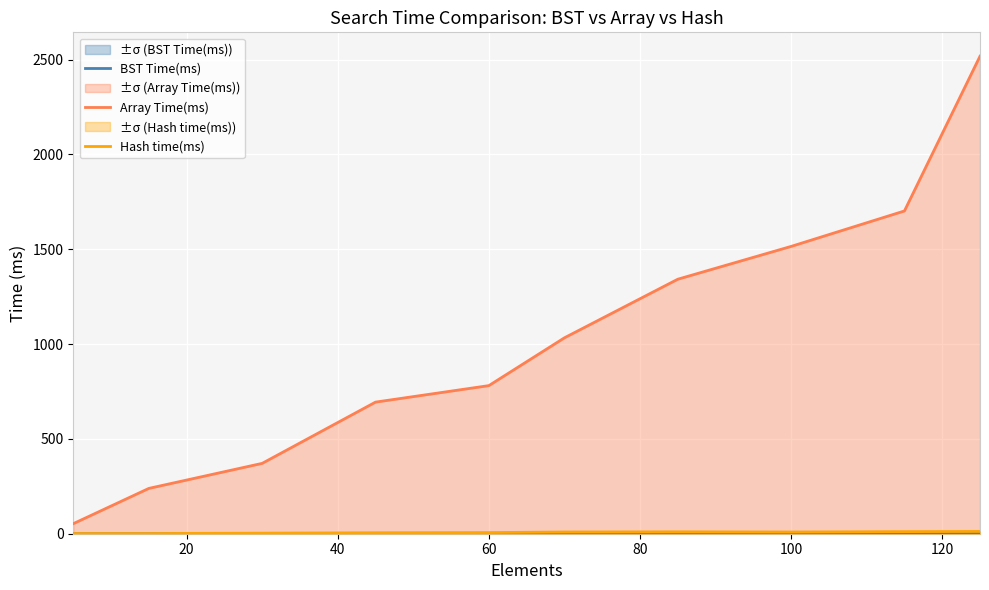

True or false: Hash time(ms) and BST Time(ms) intersect in this chart.

False